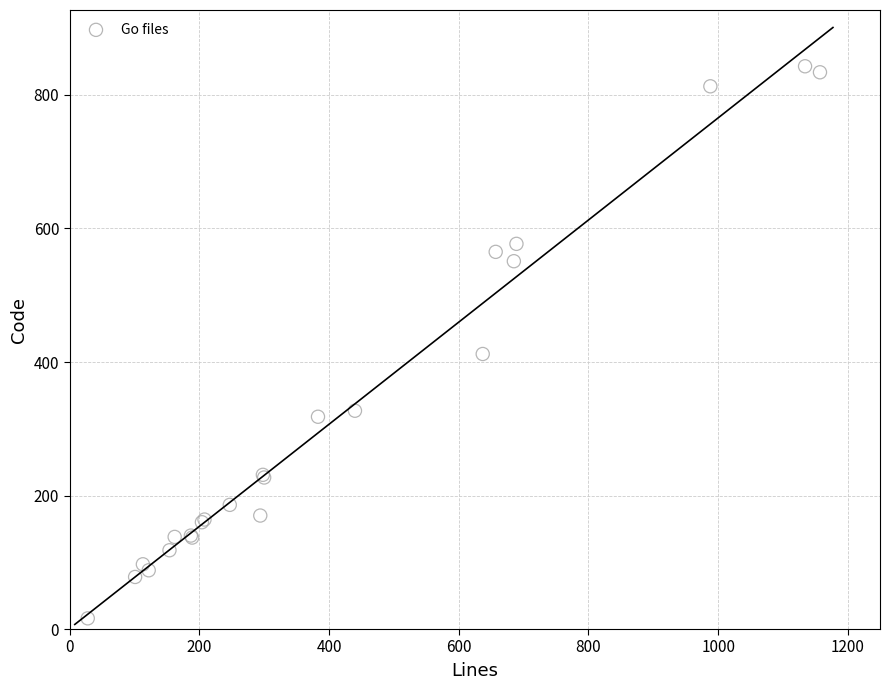

What Y value in the scatter plot is closest to 429?

412